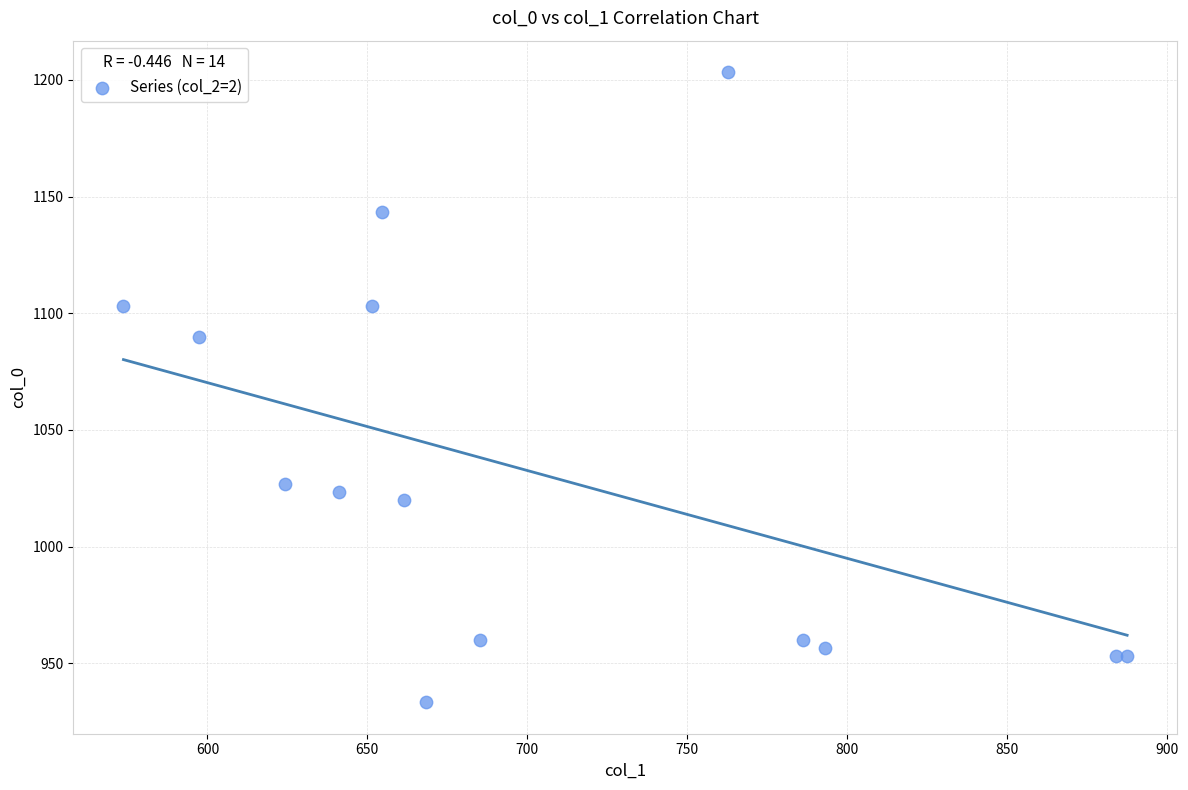

What Y value in the scatter plot is closest to 1068?

1090.0